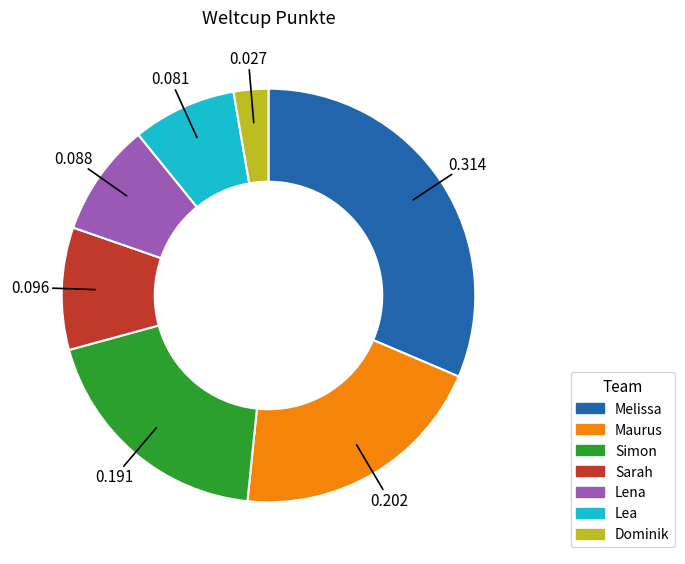

Between Maurus and Sarah, which is larger?

Maurus